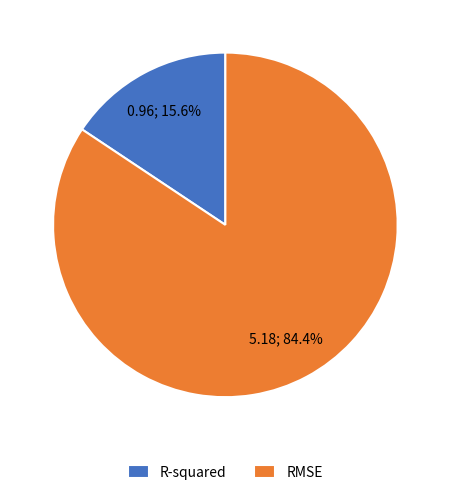

How many slices are in this pie chart?

2